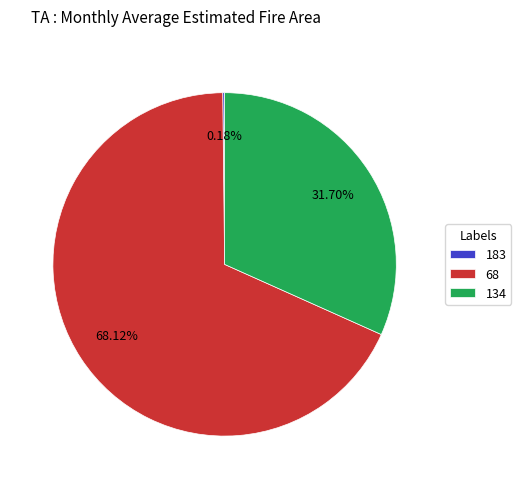

Which has a higher value, 134 or 68?

68